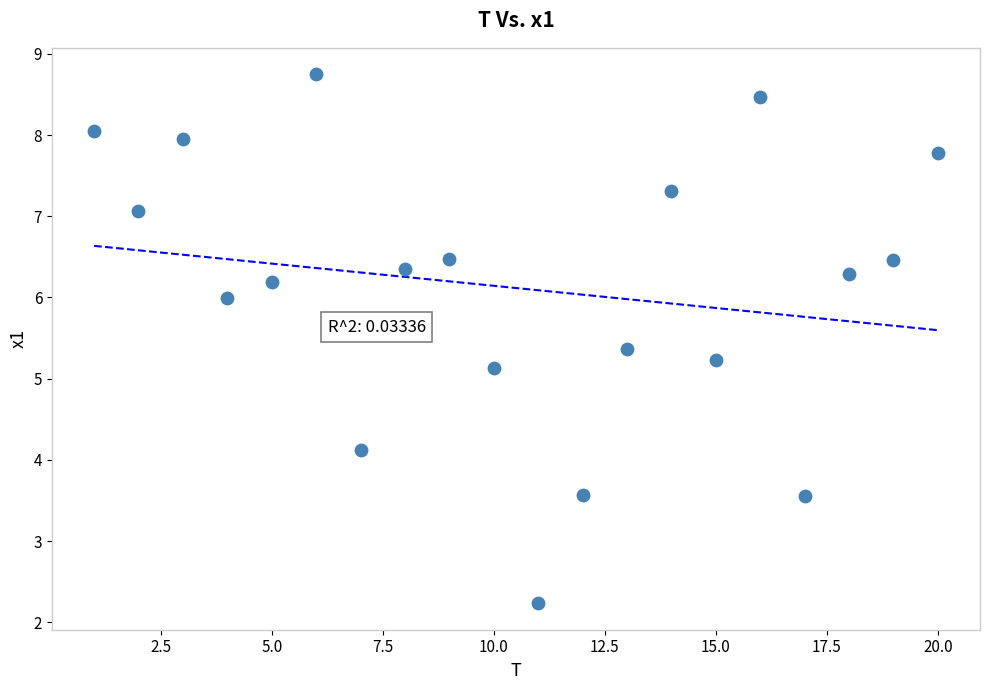

What Y value in the scatter plot is closest to 5?

5.1